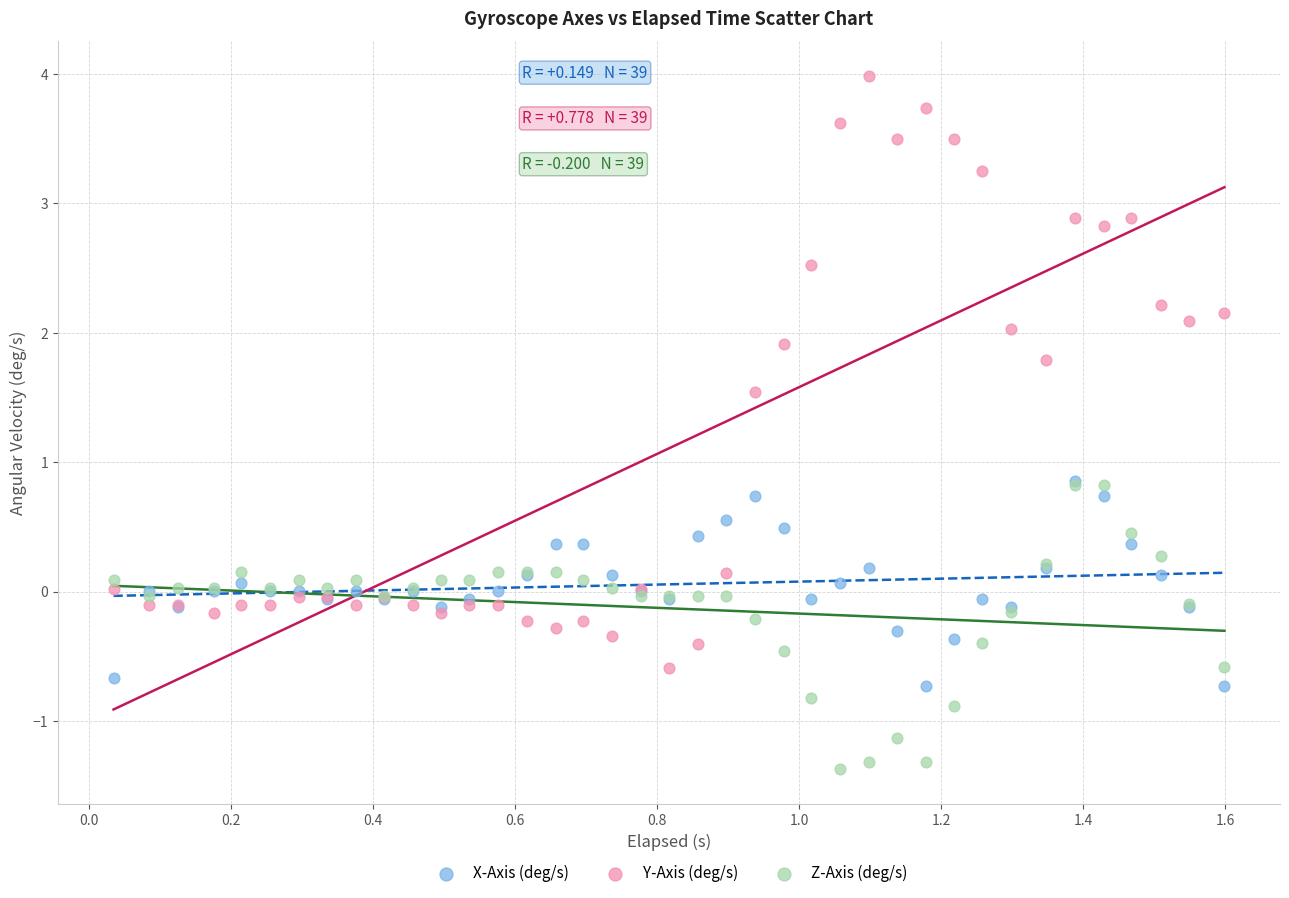

Which series contains the highest Y value?

Y-Axis (deg/s)